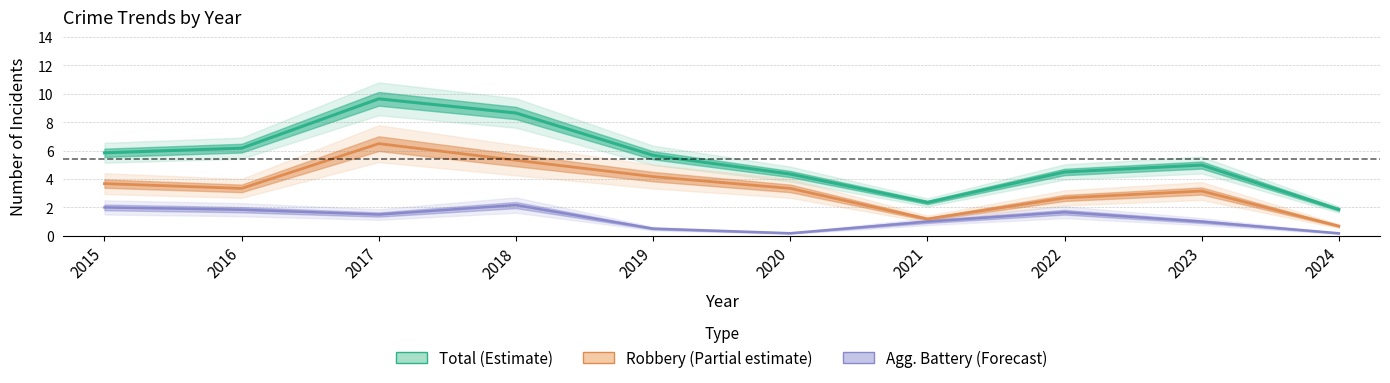

How many distinct data groups are displayed?

3